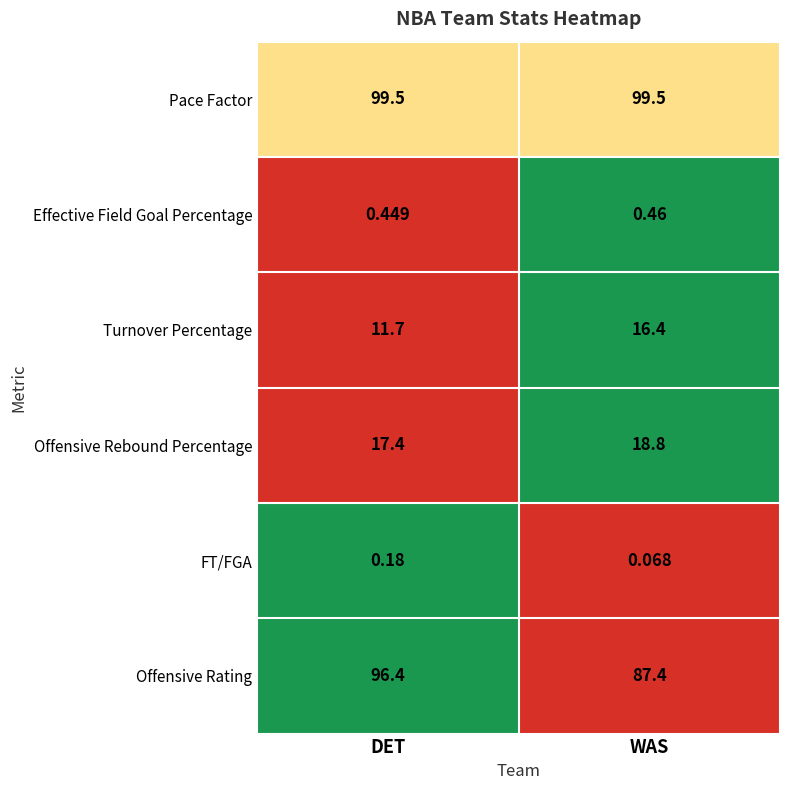

Between DET and WAS, which series saw the biggest shift?

Offensive Rating